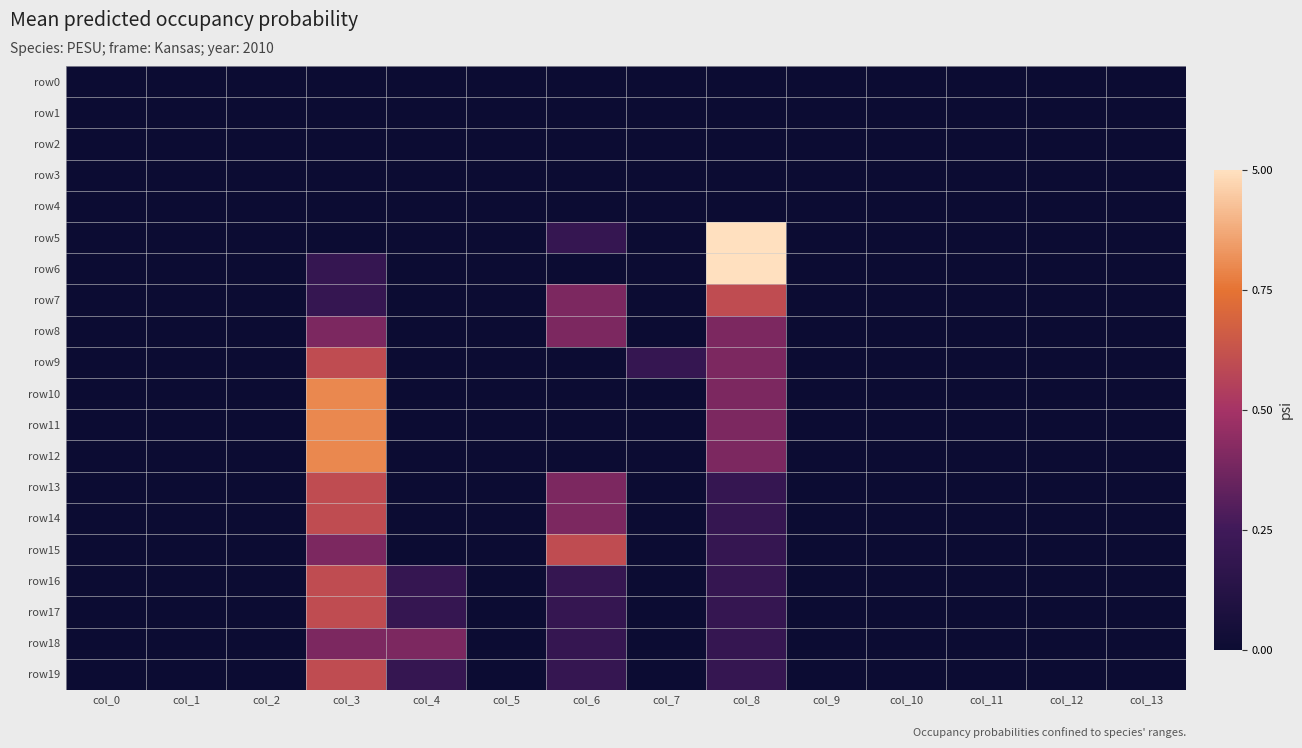

What is the maximum value shown in the chart?

5